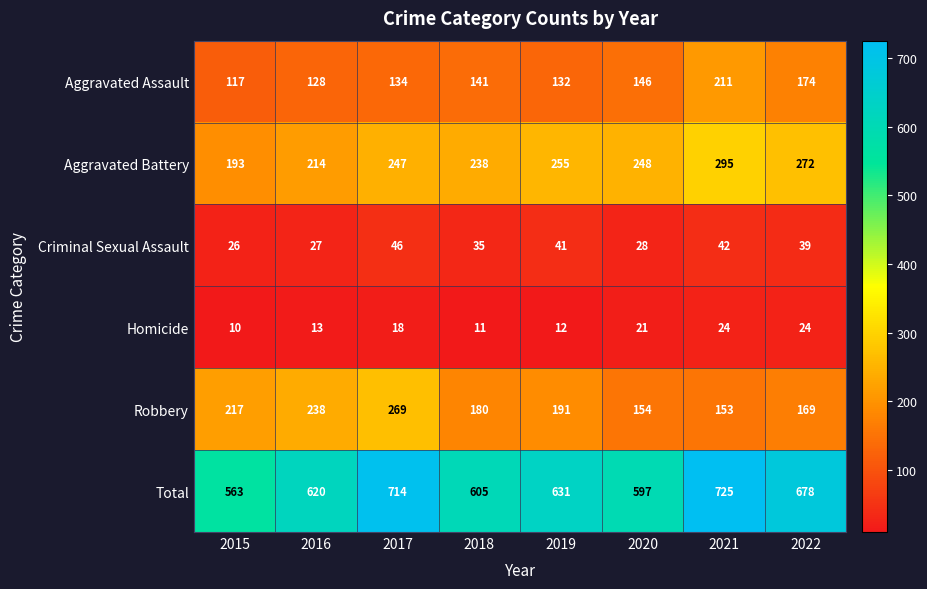

Between 2020 and 2021, which series saw the biggest shift?

Total